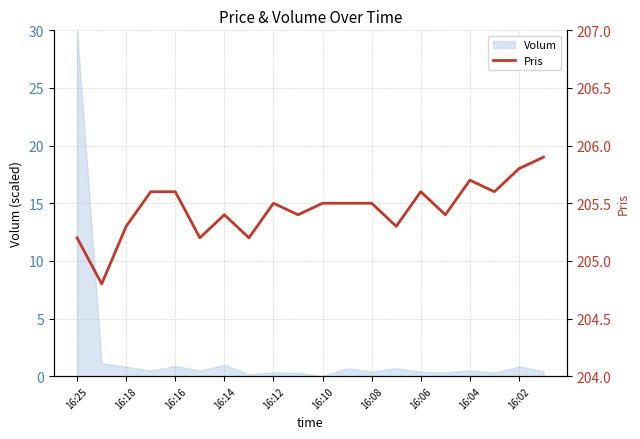

What is the difference between the maximum and second lowest values?

0.7